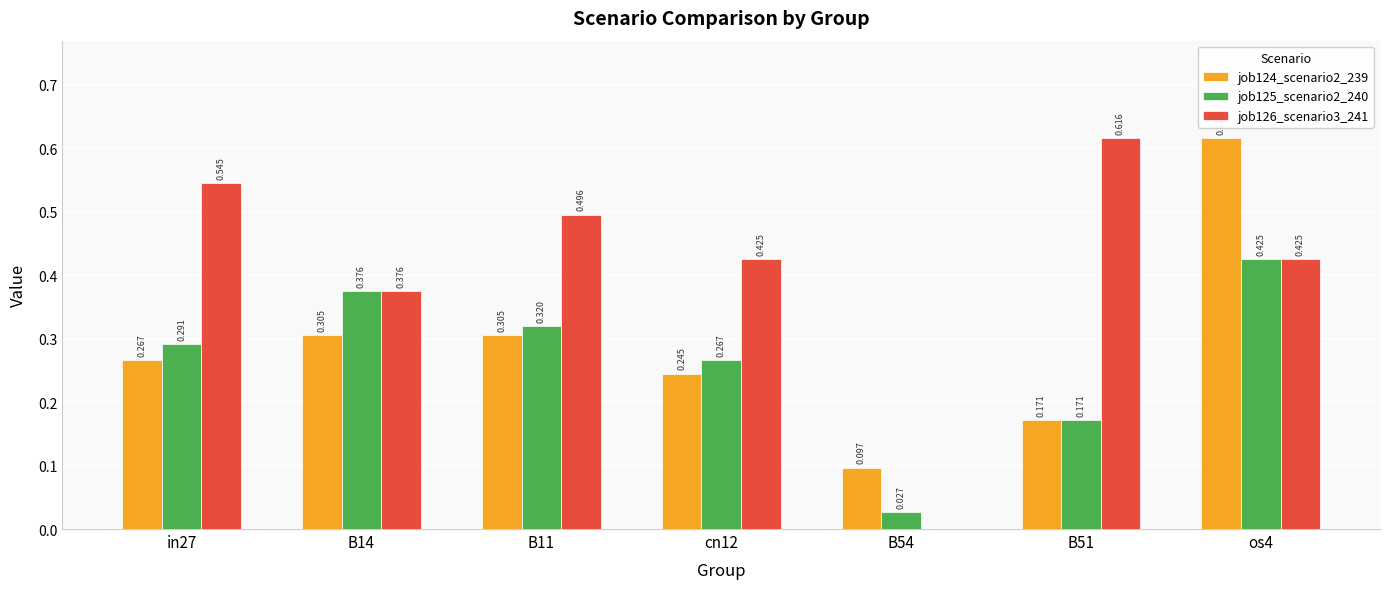

Which category has the highest value in the job126_scenario3_241 series?

B51